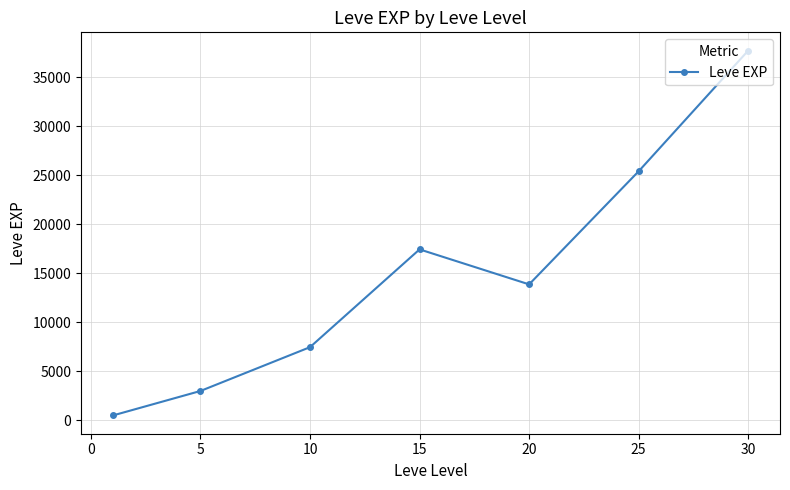

True or false: there are more than 1 points higher than both neighbors.

False